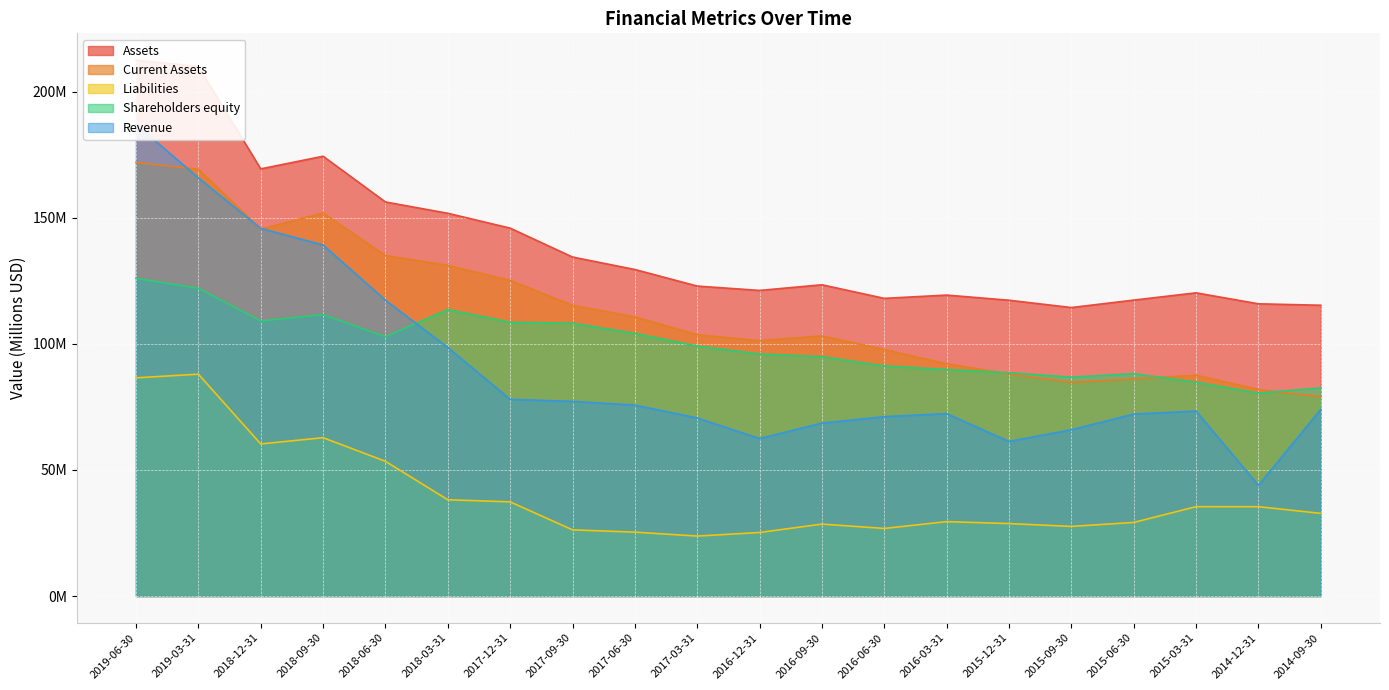

True or false: Assets and Revenue cross at least once.

False